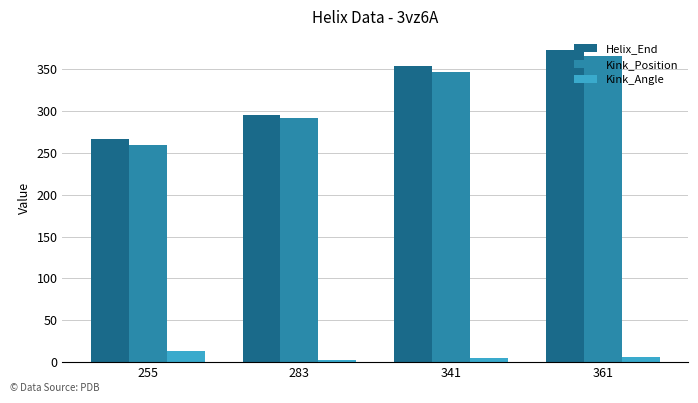

Reading left to right, transcribe all the data shown in this chart.

Helix_End: 255=267.0	283=295.0	341=353.0	361=373.0
Kink_Position: 255=259.0	283=291.0	341=347.0	361=366.0
Kink_Angle: 255=13.4	283=2.9	341=4.6	361=6.5